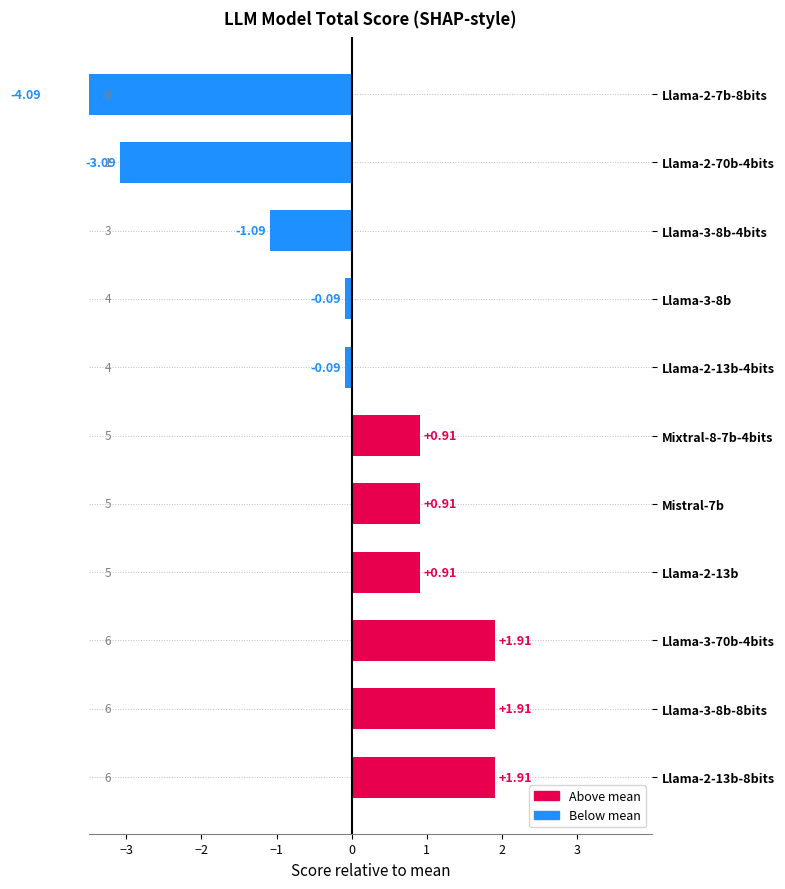

How many positive values are there?

6